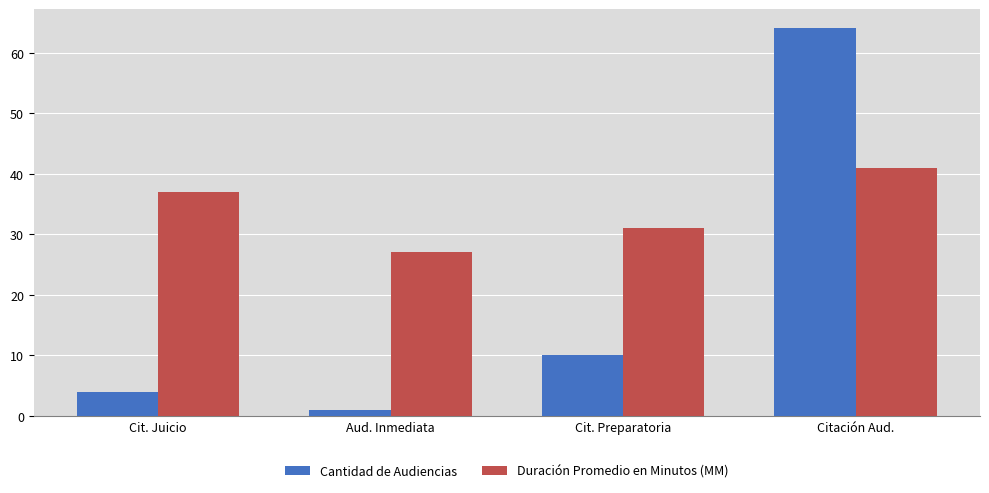

Reading left to right, what are all the values shown in this chart?

Cantidad de Audiencias: 4	1	10	64
Duración Promedio en Minutos (MM): 37	27	31	41